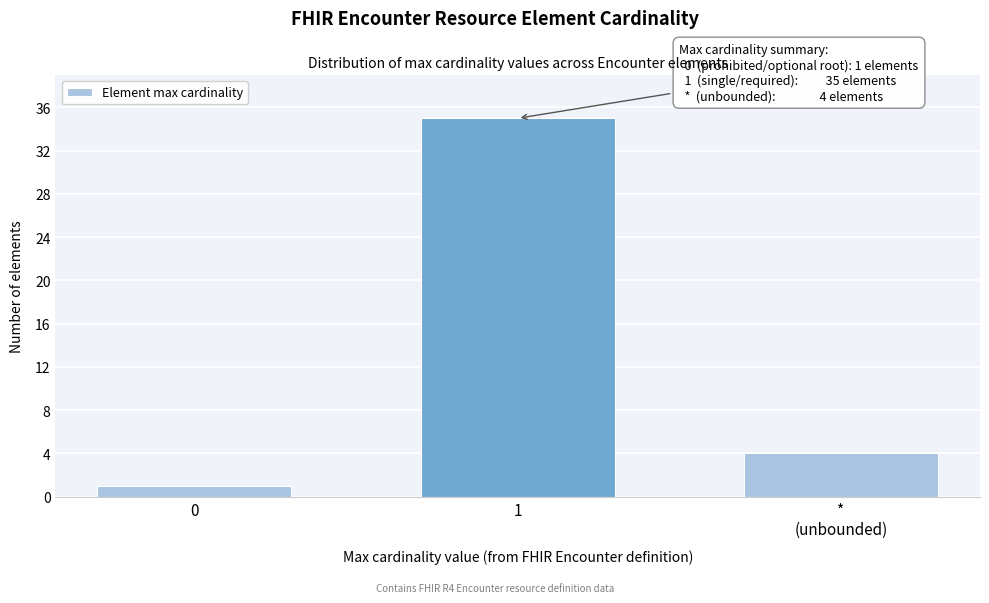

Reading left to right, transcribe all the data shown in this chart.

1	35	4